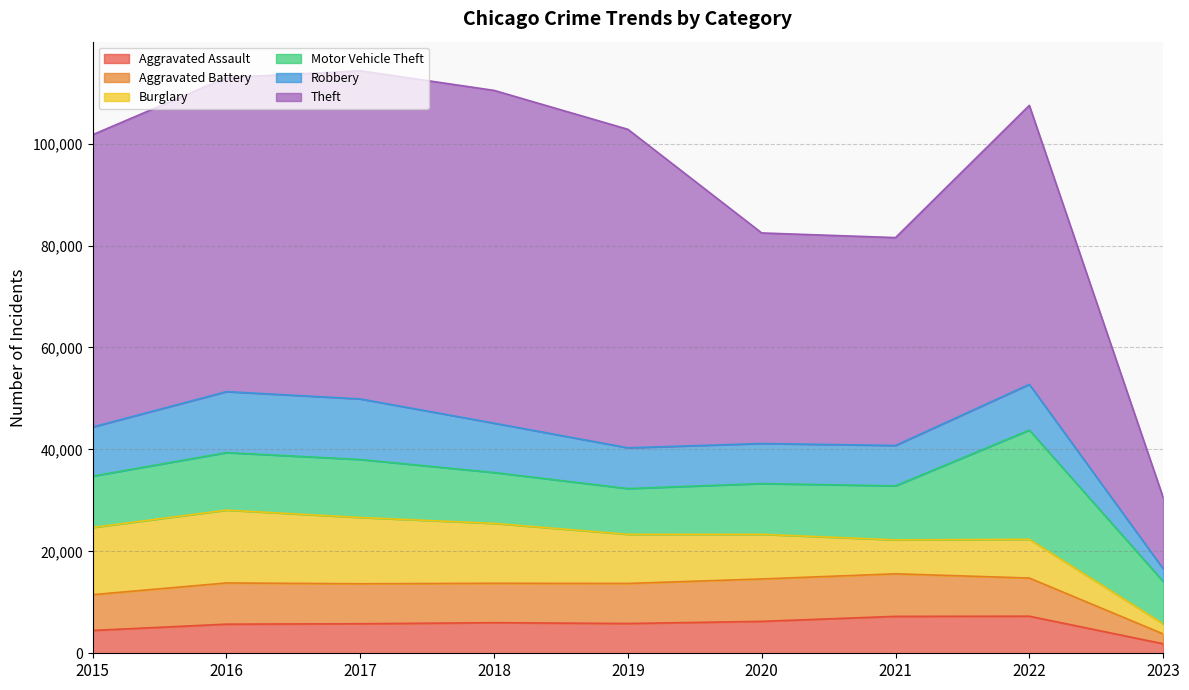

True or false: Motor Vehicle Theft has a value of 15408 at 2016.

False